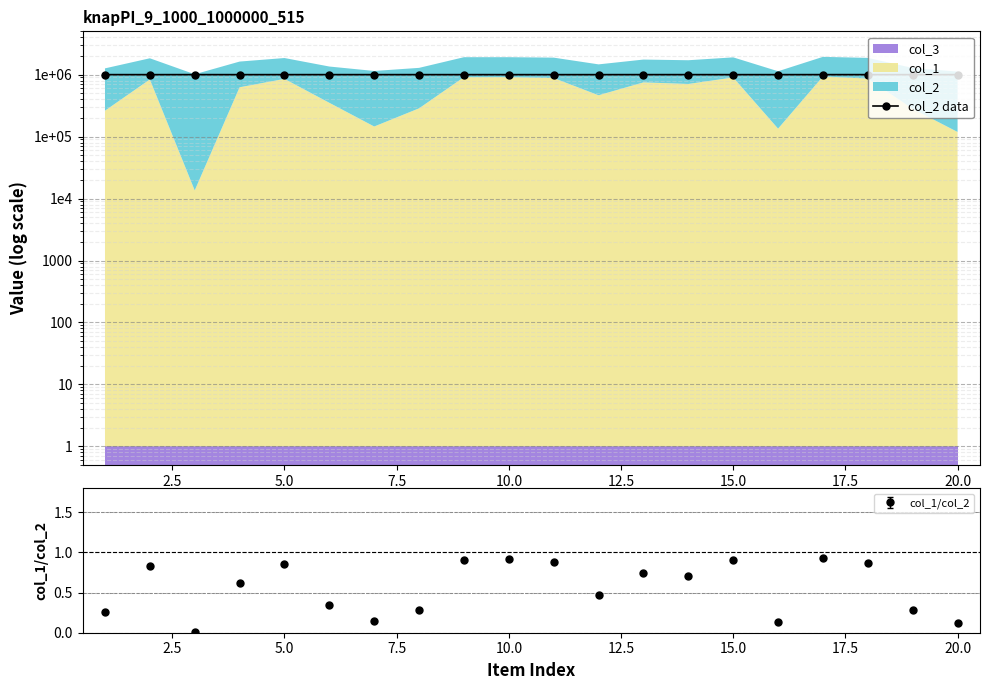

True or false: col_1/col_2 has more than 1 interior local peaks.

True